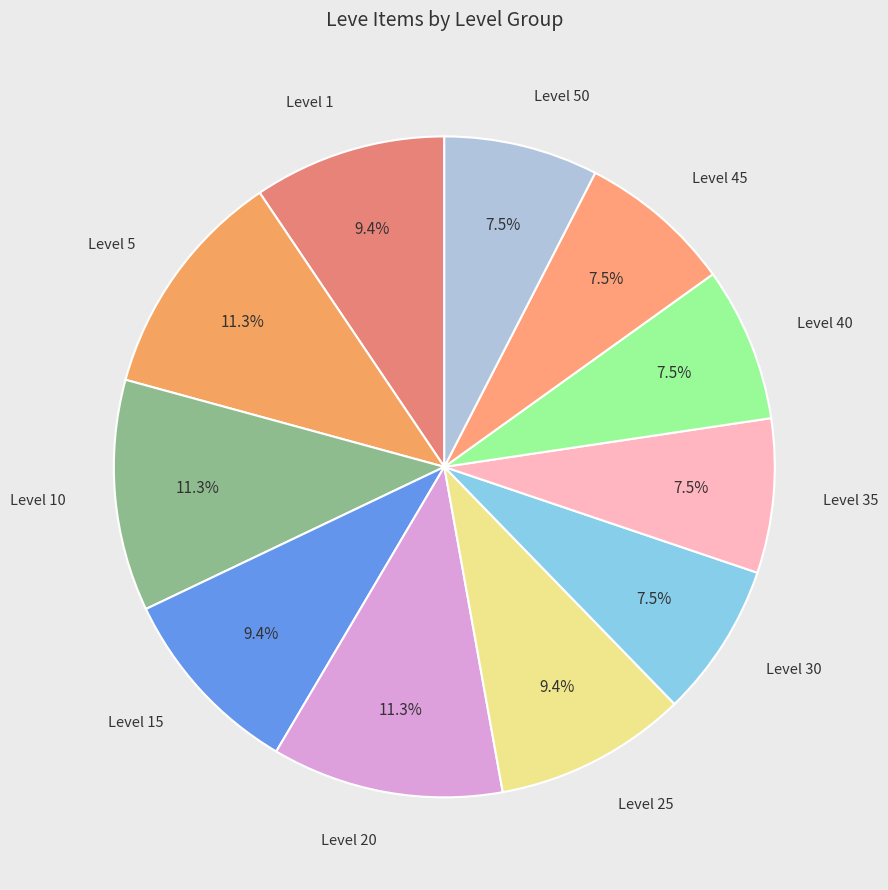

How many segments does this pie chart have?

11